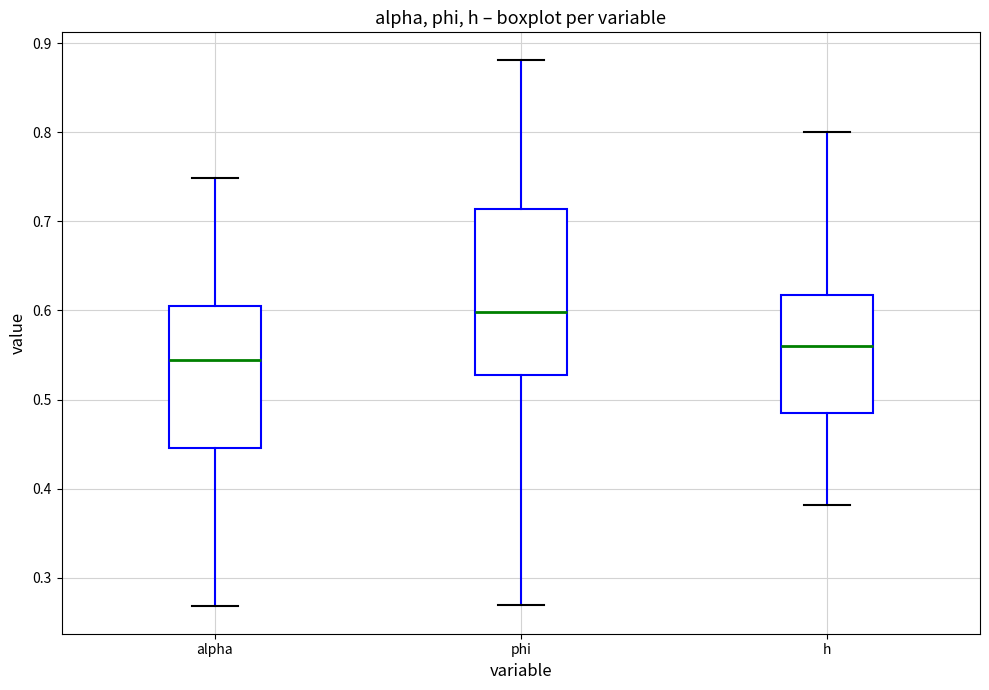

Which box has the highest median line?

phi